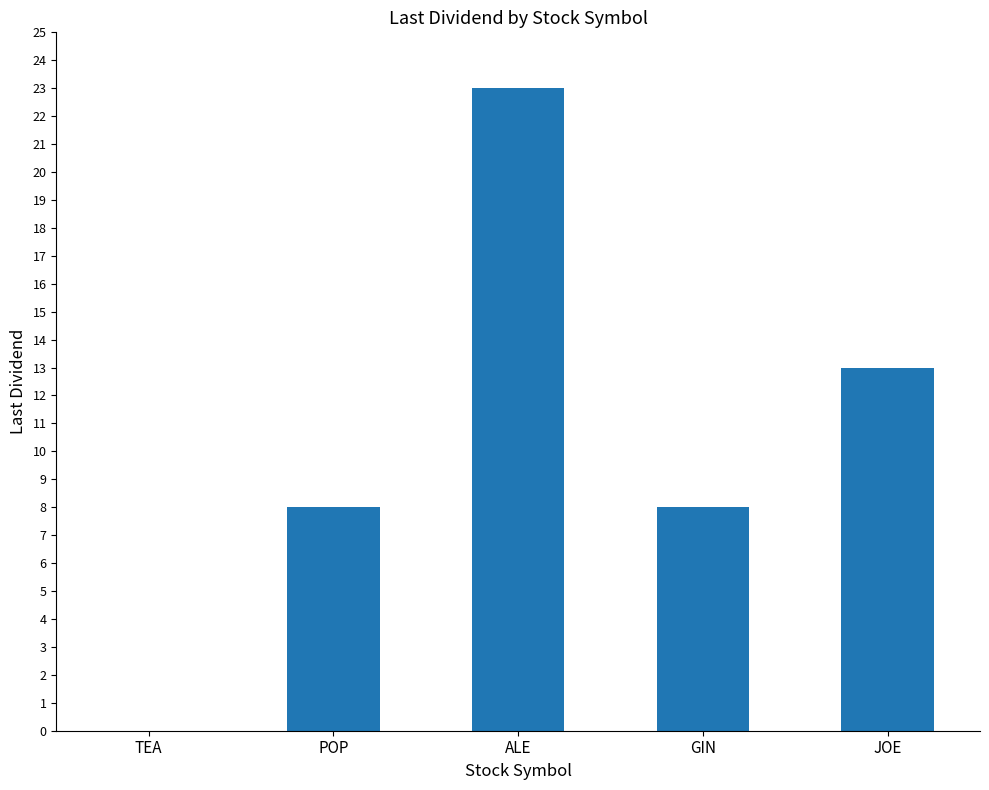

How many positive values are there?

4